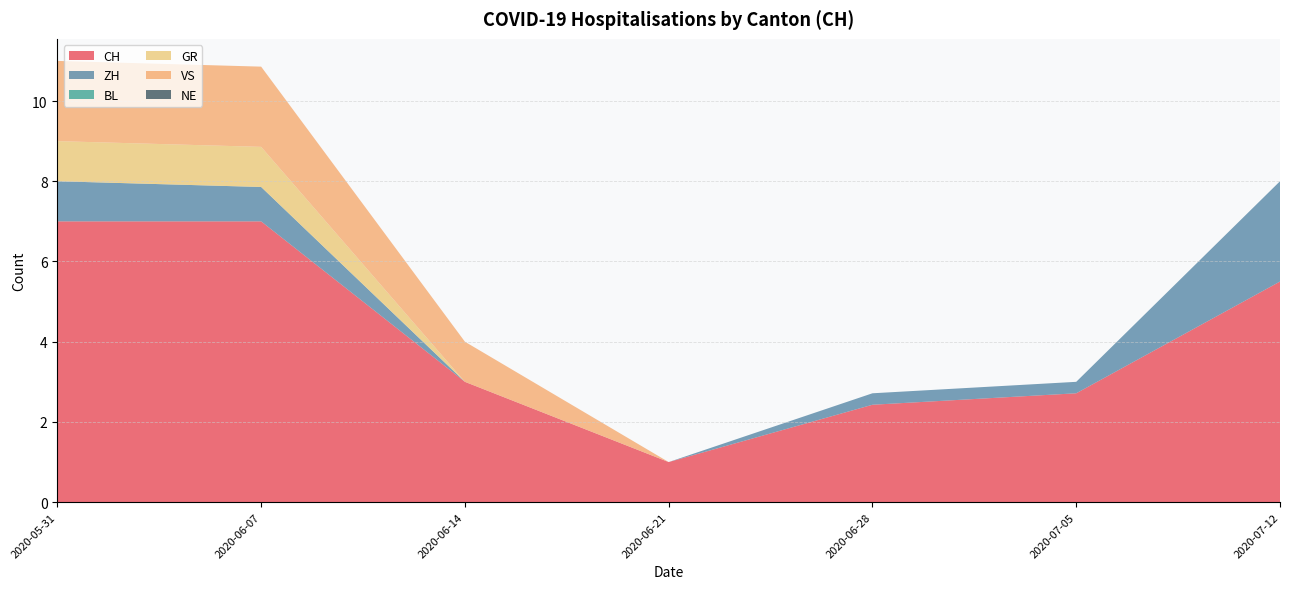

Does the chart have visible grid lines?

Yes